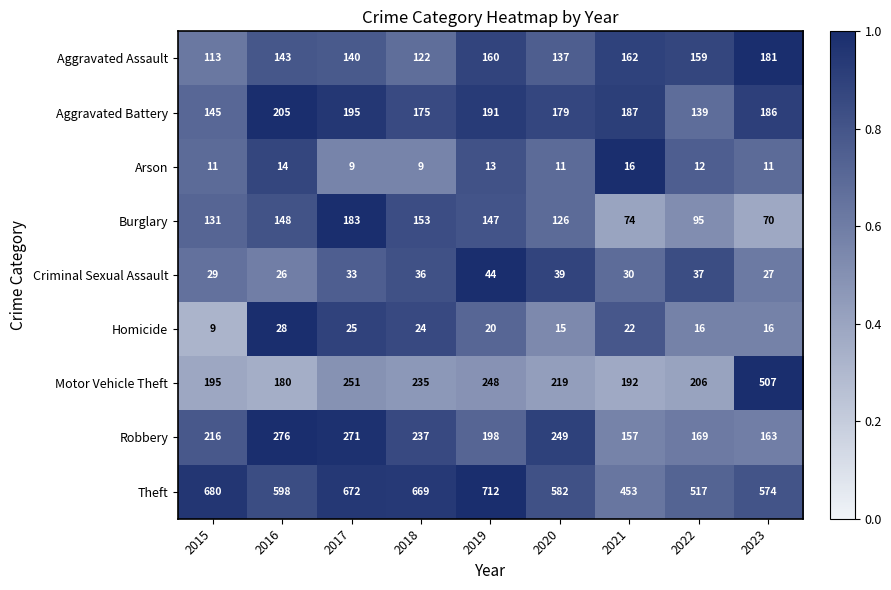

Which series changed the most between 2017 and 2021?

Theft